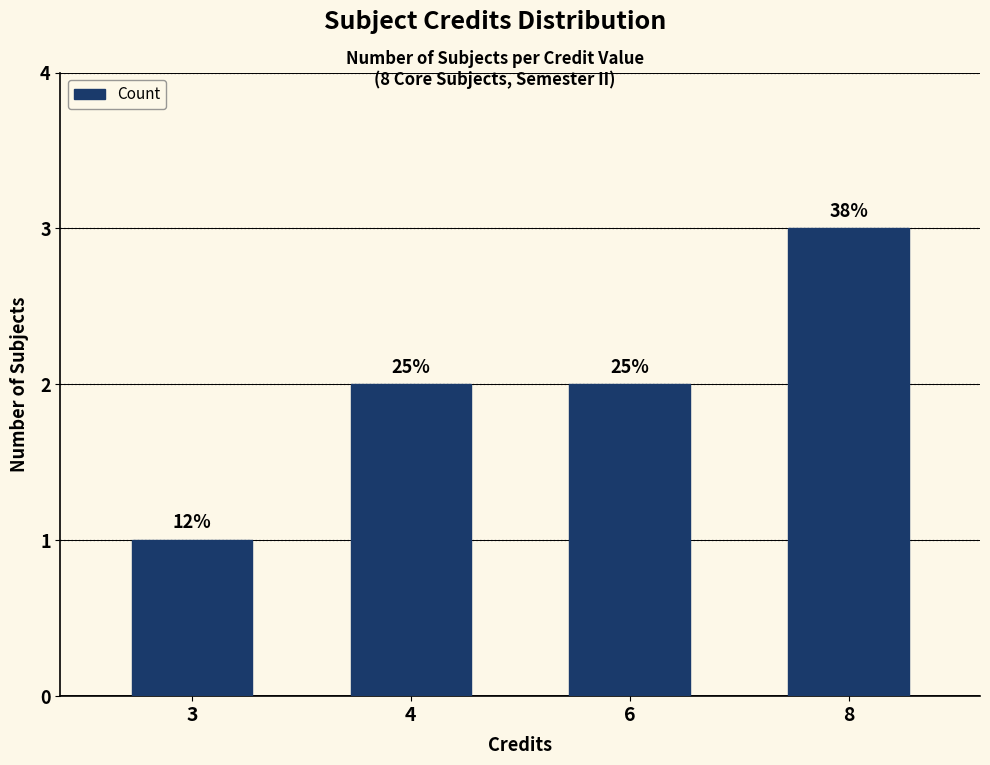

Are the bars horizontal?

No